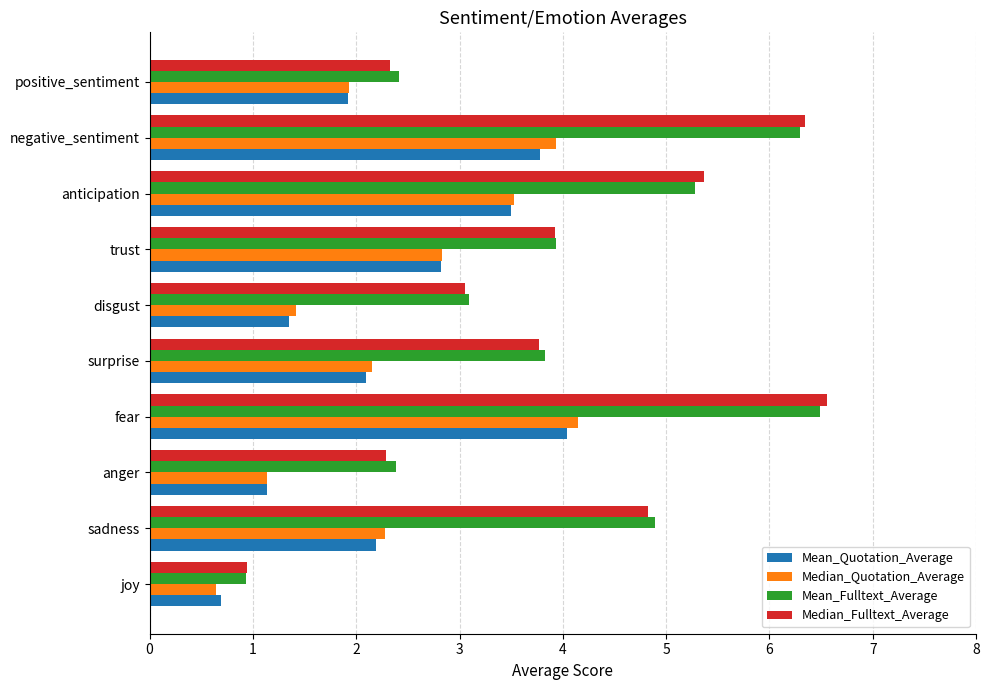

Read the Median_Fulltext_Average value at anticipation.

5.4